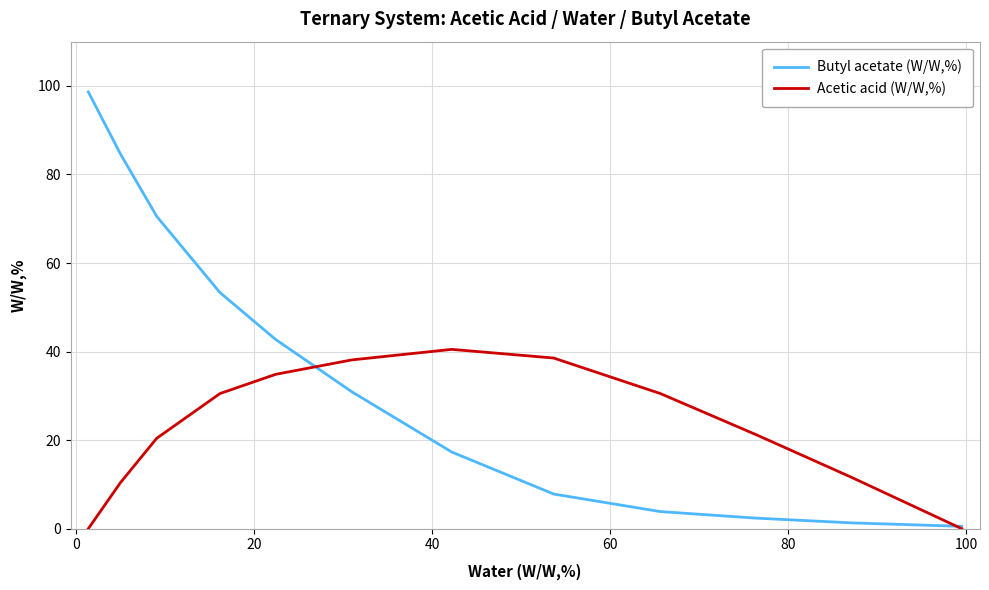

Rank the series by their average value, from highest to lowest.

Butyl acetate (W/W,%), Acetic acid (W/W,%)